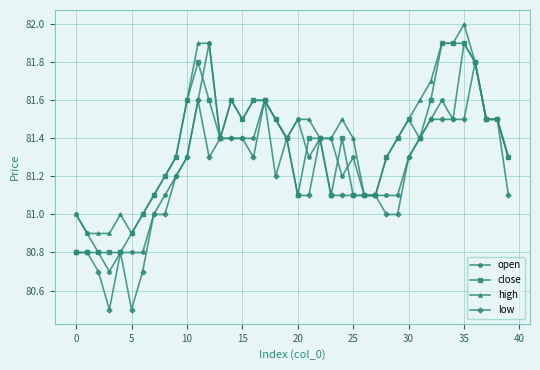

Which series has the widest spread of values?

low